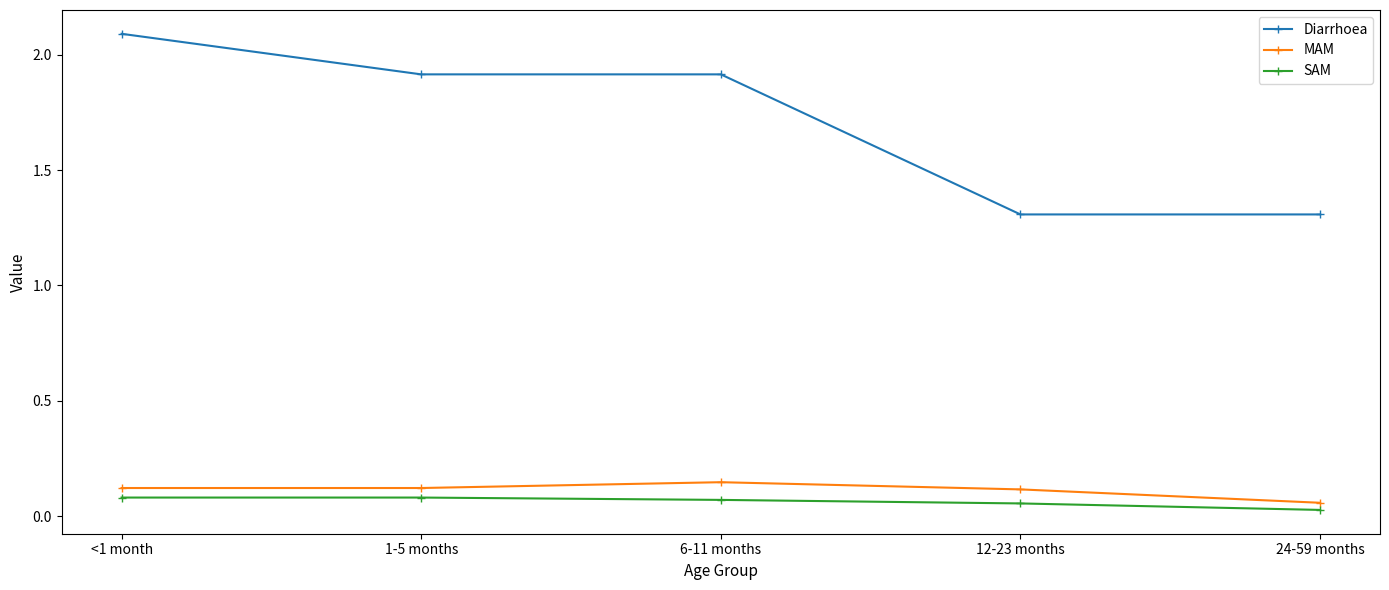

How many lines are shown in the chart?

3